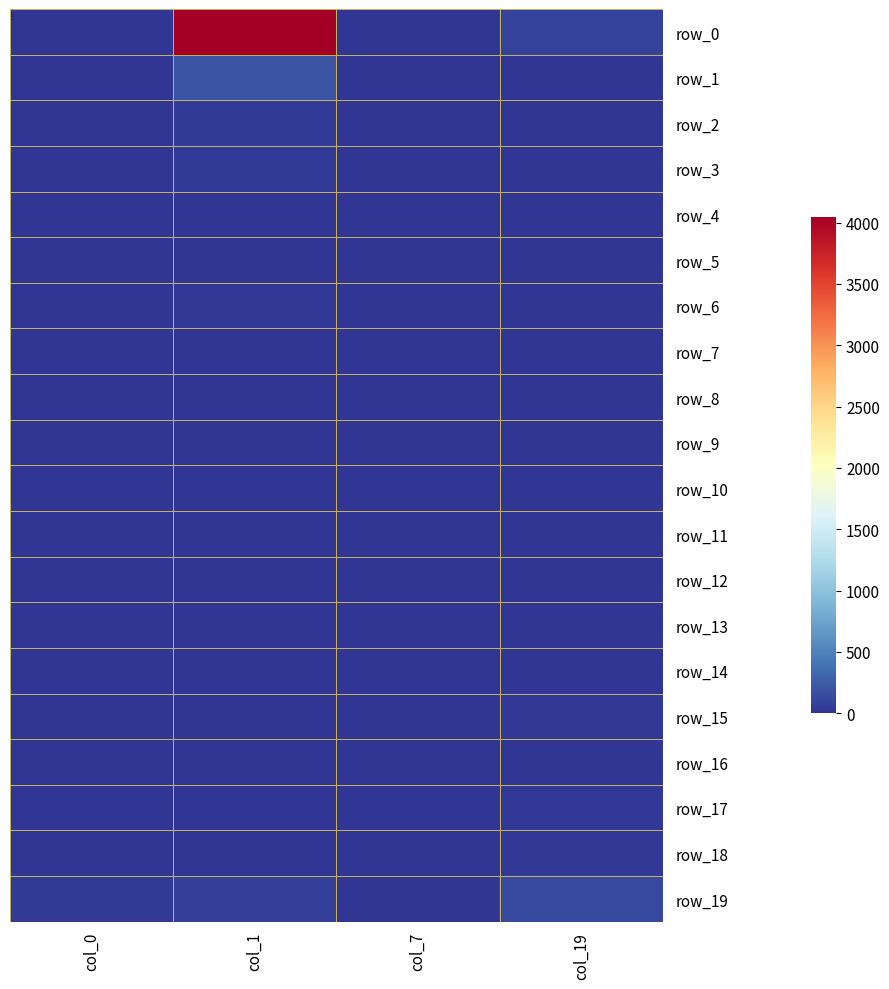

Reading right to left, what are all the values shown in this chart?

row_0: 83	9	4041	14
row_1: 1	2	191	4
row_2: 4	2	45	8
row_3: 0	3	32	11
row_4: 3	3	14	3
row_5: 1	0	15	3
row_6: 3	2	16	1
row_7: 1	3	11	0
row_8: 2	1	4	0
row_9: 8	2	11	1
row_10: 2	1	6	1
row_11: 3	0	3	2
row_12: 0	2	6	1
row_13: 8	1	7	0
row_14: 14	0	5	1
row_15: 19	0	3	1
row_16: 13	0	2	2
row_17: 23	0	0	1
row_18: 20	0	3	1
row_19: 138	1	78	33